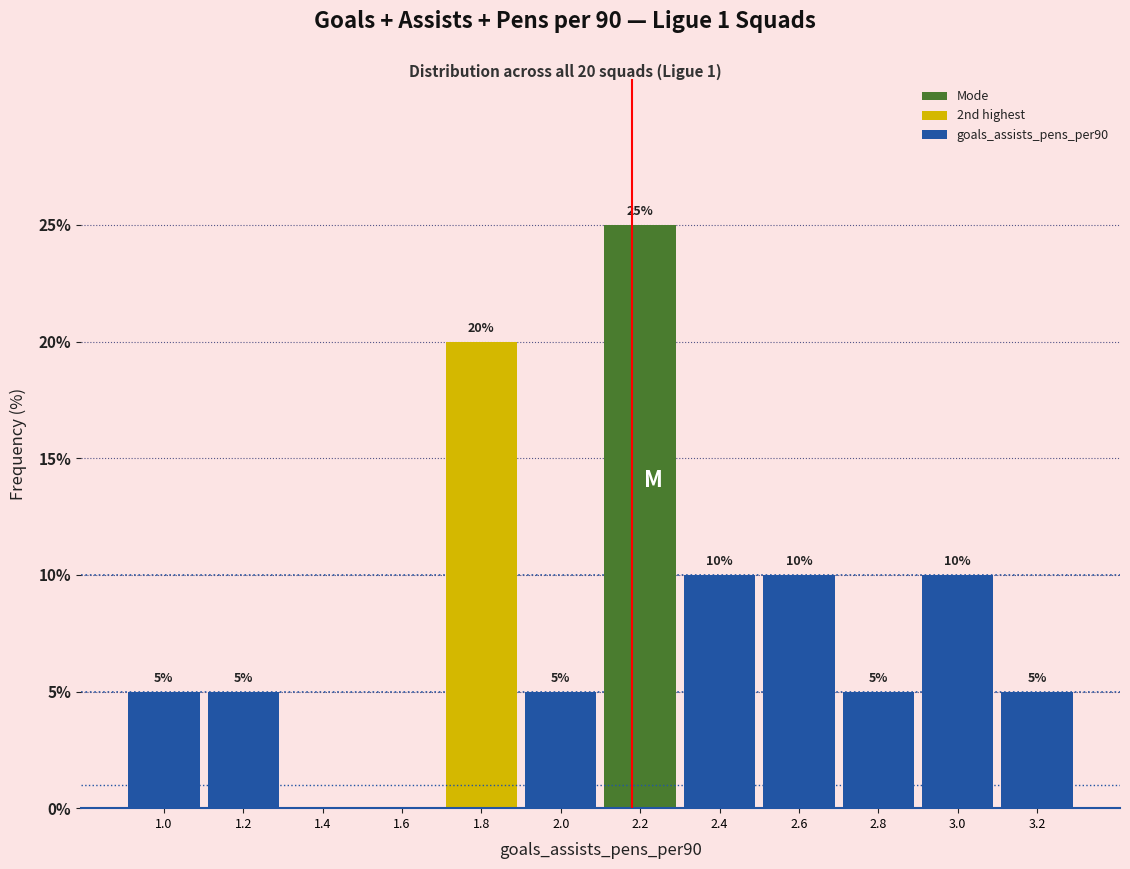

Over which range of the x-axis is the bar tallest?

2.1 to 2.3